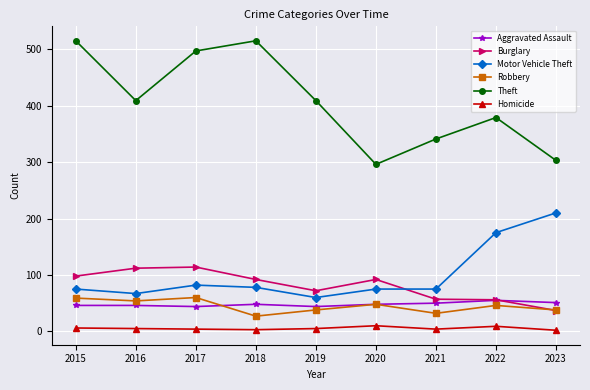

The value of Robbery at 2023 is 21. True or false?

False